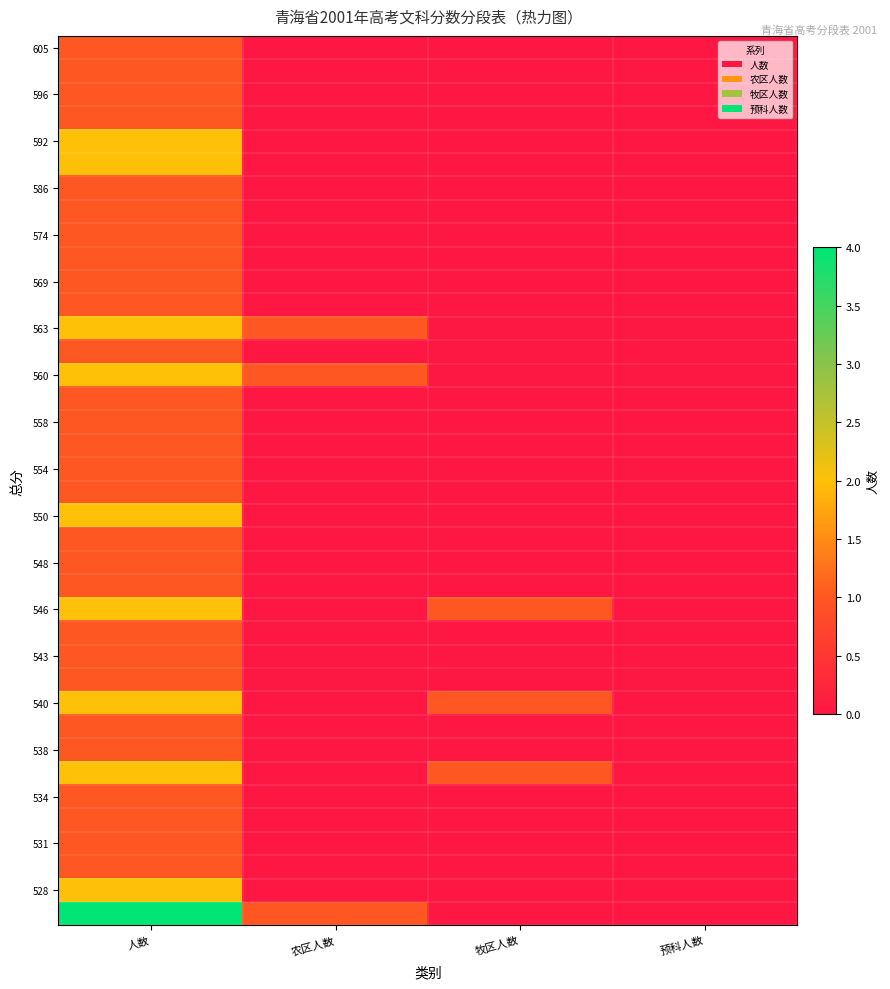

What is the difference between the highest and lowest values at 牧区人数?

1